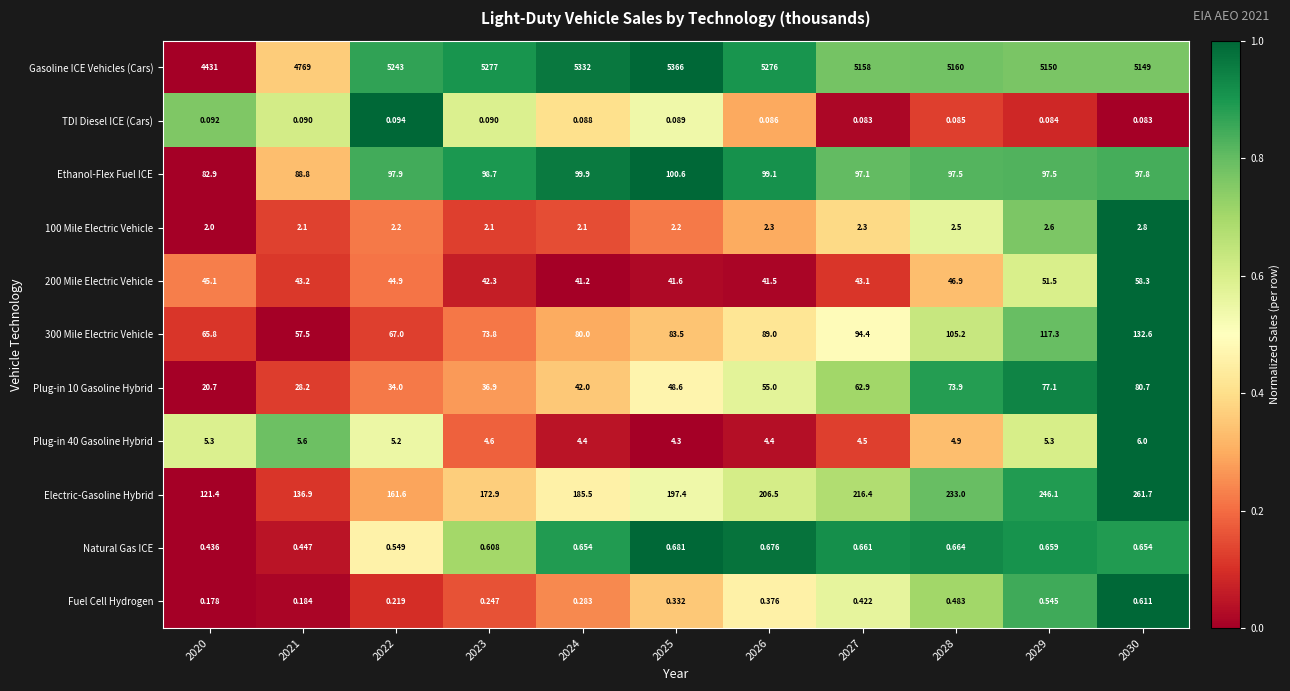

How many data points does each series have?

11